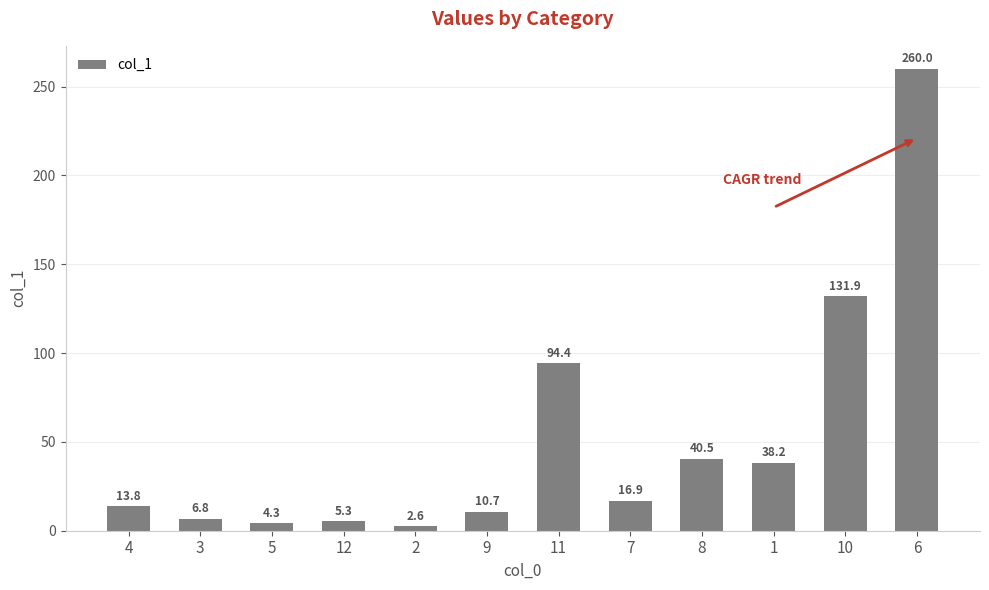

What is the label of the 5th bar from the right?

7